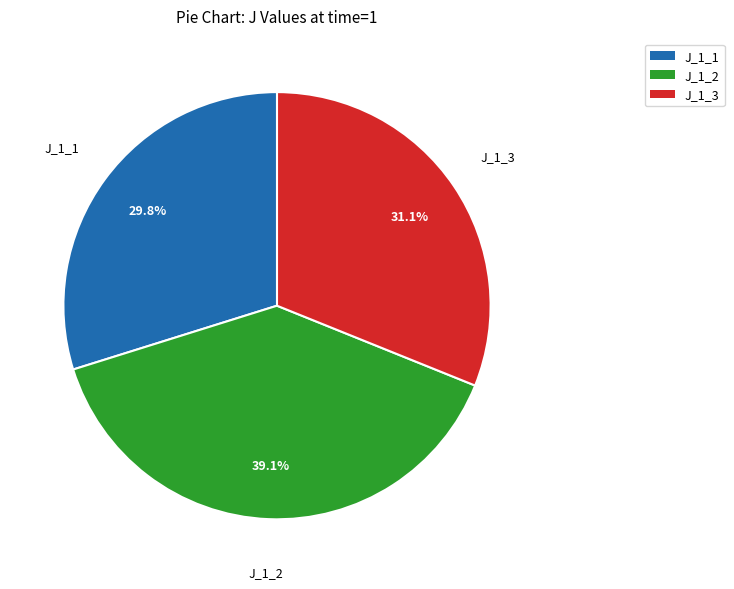

To the nearest percent, what is the average slice percentage?

33%